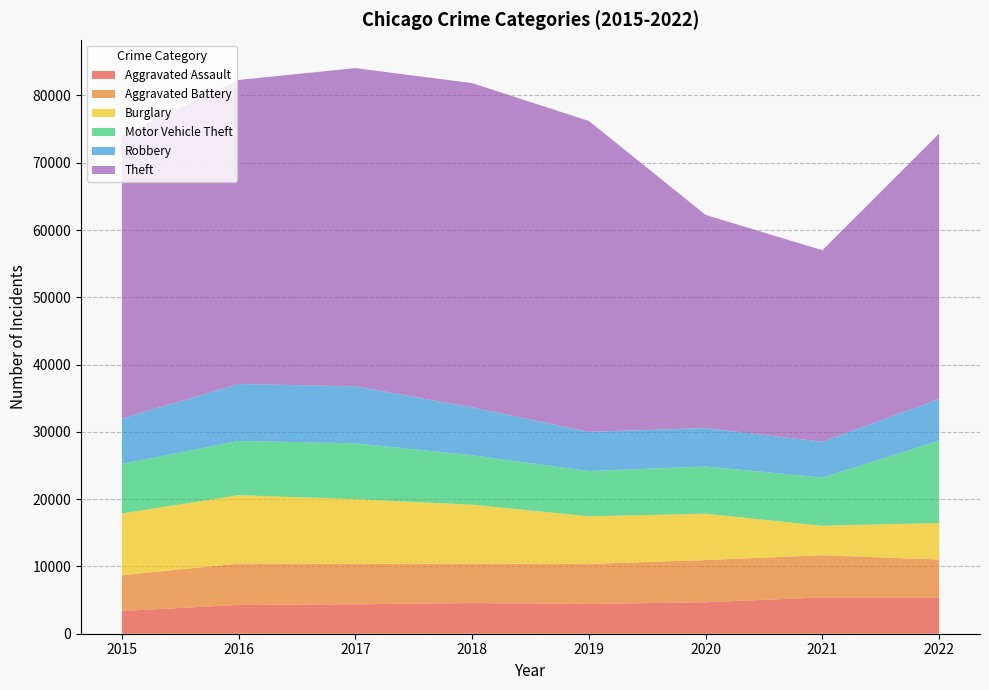

Reading left to right, list all the values displayed in this chart.

Aggravated Assault: 2015=3372	2016=4284	2017=4375	2018=4554	2019=4428	2020=4678	2021=5391	2022=5381
Aggravated Battery: 2015=5319	2016=6144	2017=6002	2018=5861	2019=5949	2020=6271	2021=6271	2022=5646
Burglary: 2015=9181	2016=10159	2017=9623	2018=8766	2019=7075	2020=6885	2021=4382	2022=5439
Motor Vehicle Theft: 2015=7371	2016=8066	2017=8300	2018=7352	2019=6723	2020=7026	2021=7168	2022=12228
Robbery: 2015=6728	2016=8466	2017=8466	2018=7110	2019=5824	2020=5703	2021=5318	2022=6186
Theft: 2015=42094	2016=45183	2017=47297	2018=48194	2019=46207	2020=31683	2021=28469	2022=39456